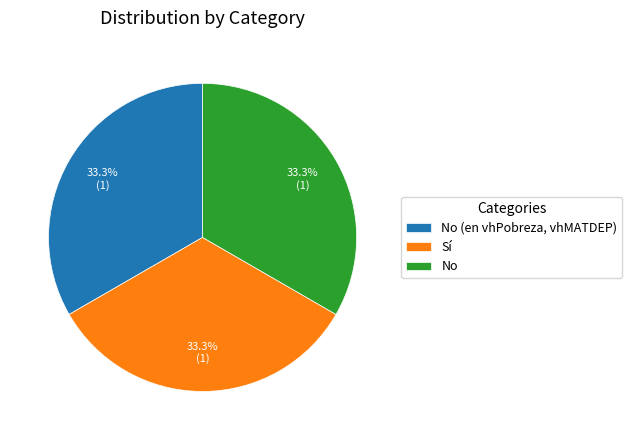

Does No (en vhPobreza, vhMATDEP) represent more than half of the total?

No